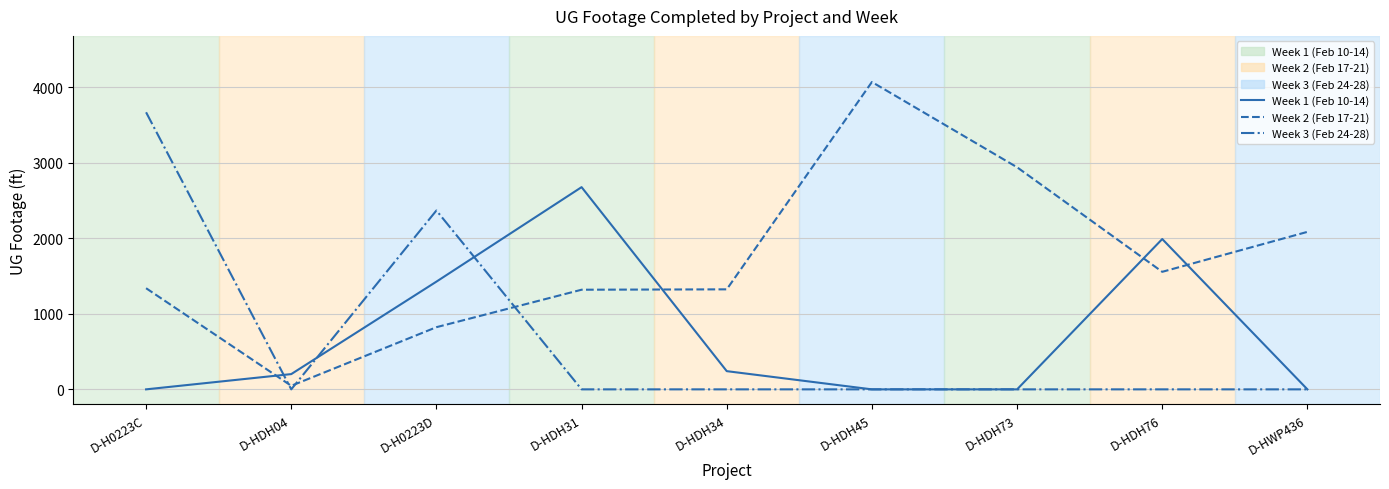

Which series changed the most between D-H0223C and D-HWP436?

Week 3 (Feb 24-28)